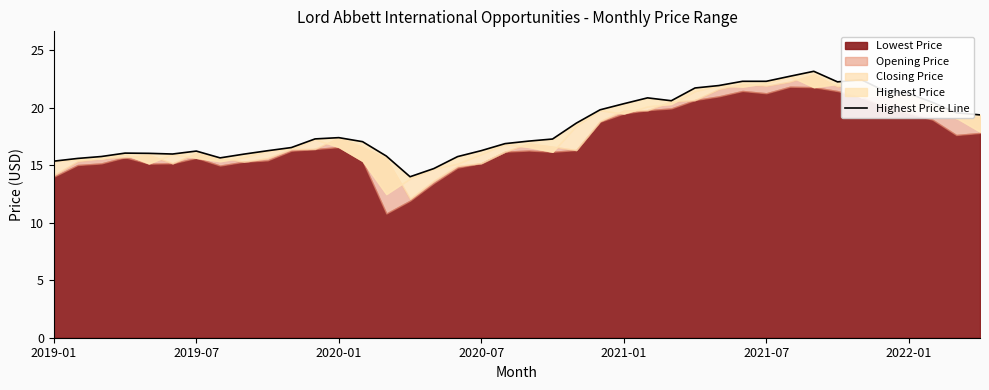

How many interior local valleys (lower than both neighbors) does the data have?

5